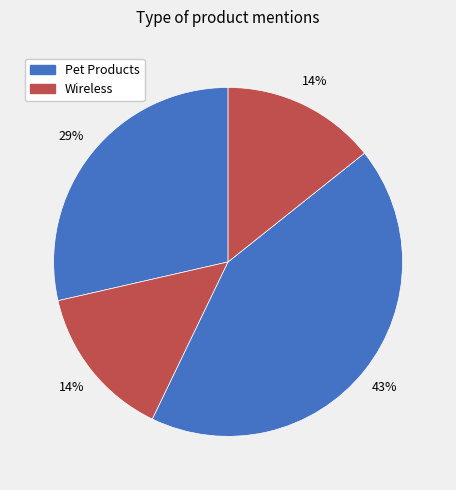

How many segments does this pie chart have?

4